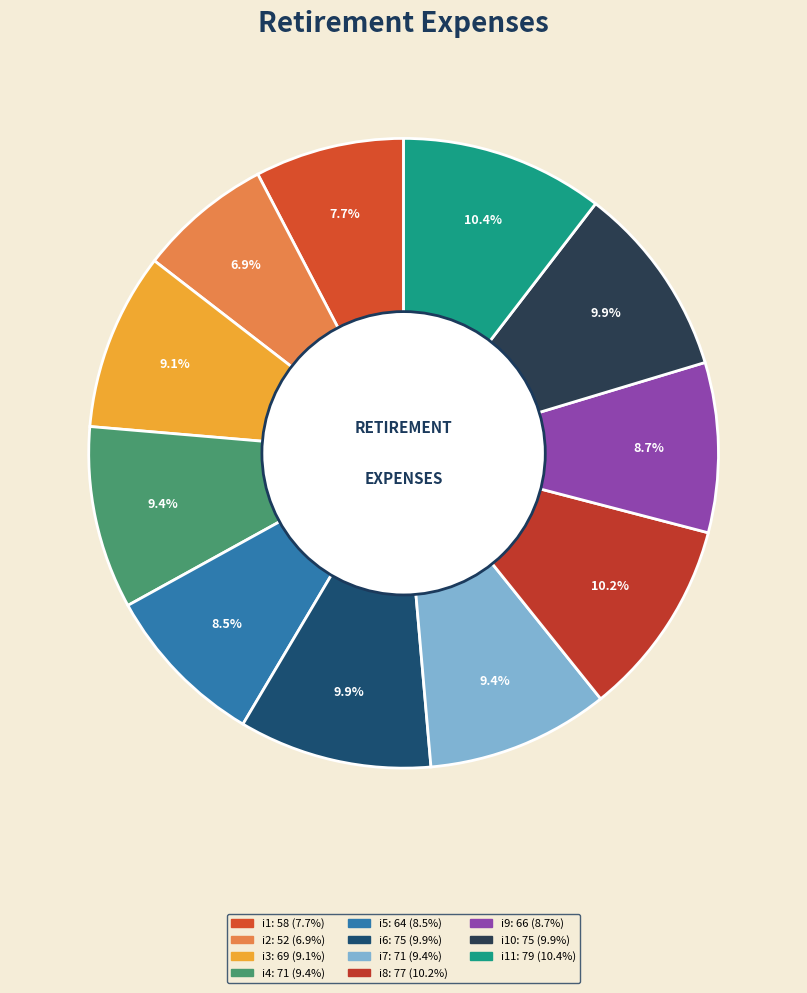

Count the number of slices in the pie.

11